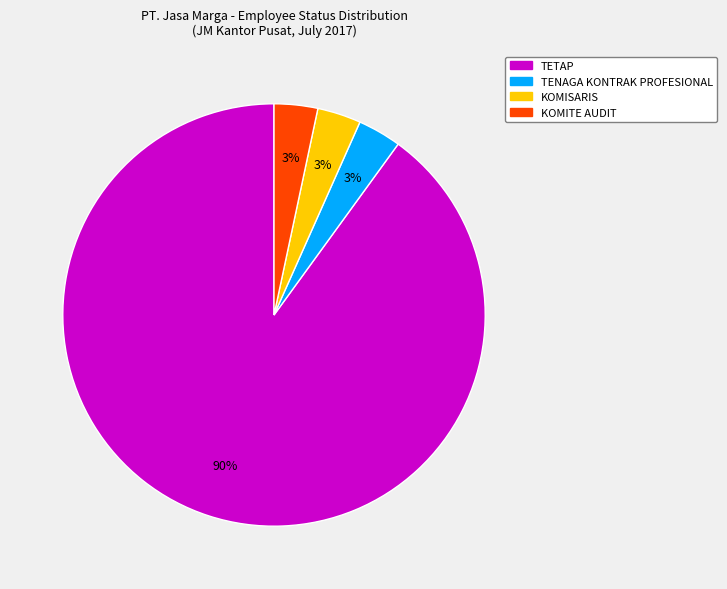

To the nearest percent, what portion does KOMISARIS represent?

3%